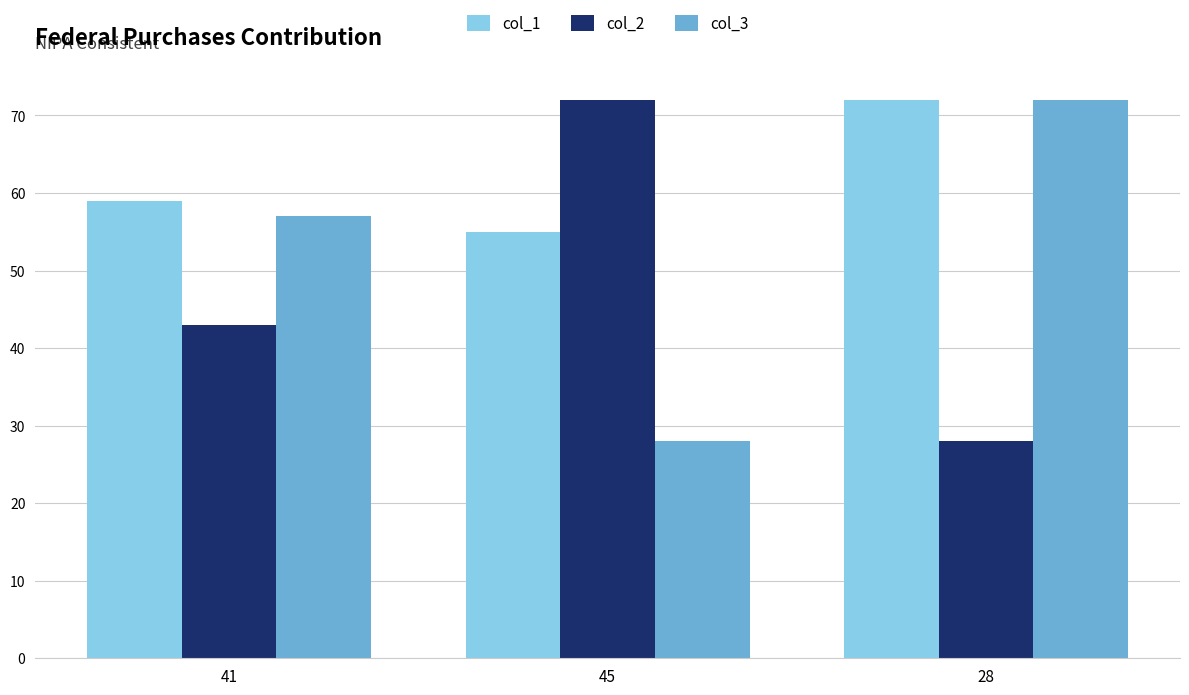

Reading left to right, list all the values displayed in this chart.

col_1: 59	55	72
col_2: 43	72	28
col_3: 57	28	72